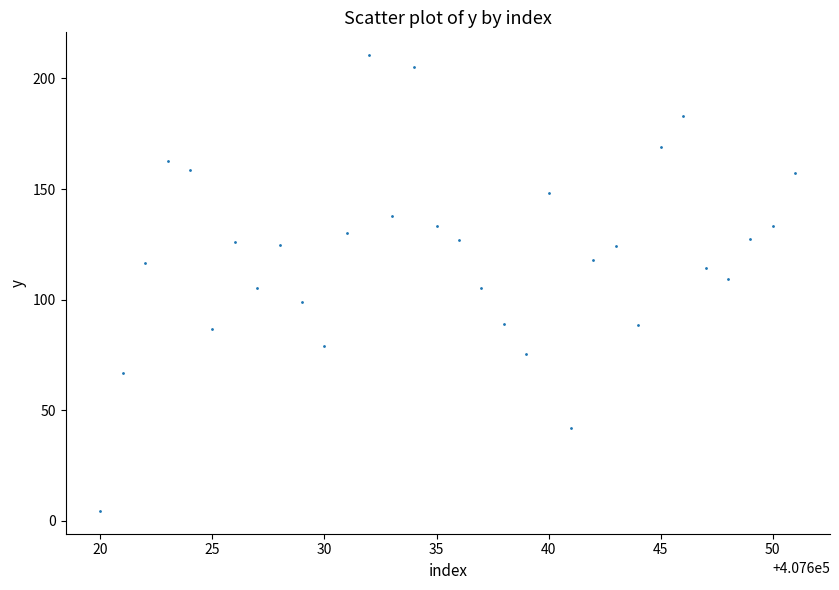

What is the range of X values (max minus min)?

31.0